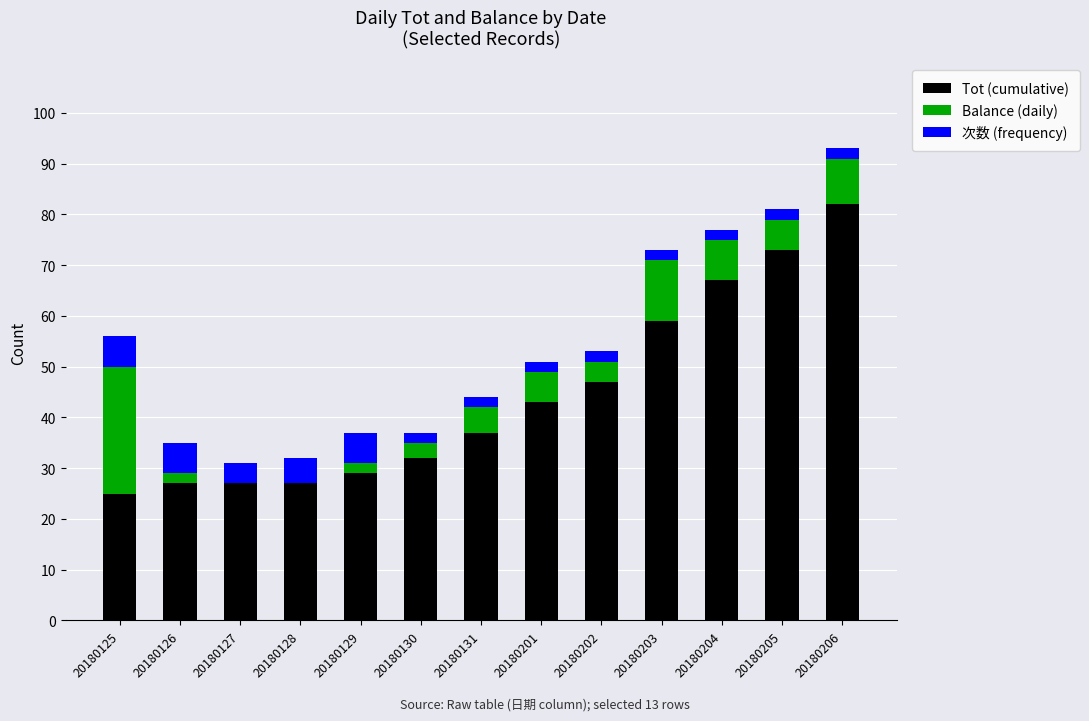

True or false: Tot (cumulative) has a value of 25 at 20180125.

True